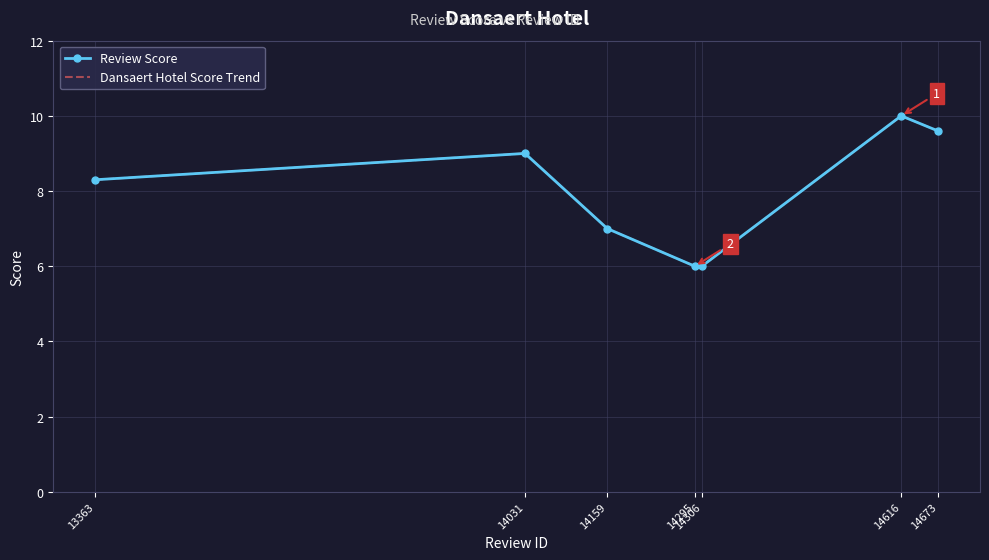

True or false: Review Score and Dansaert Hotel Score Trend intersect in this chart.

False